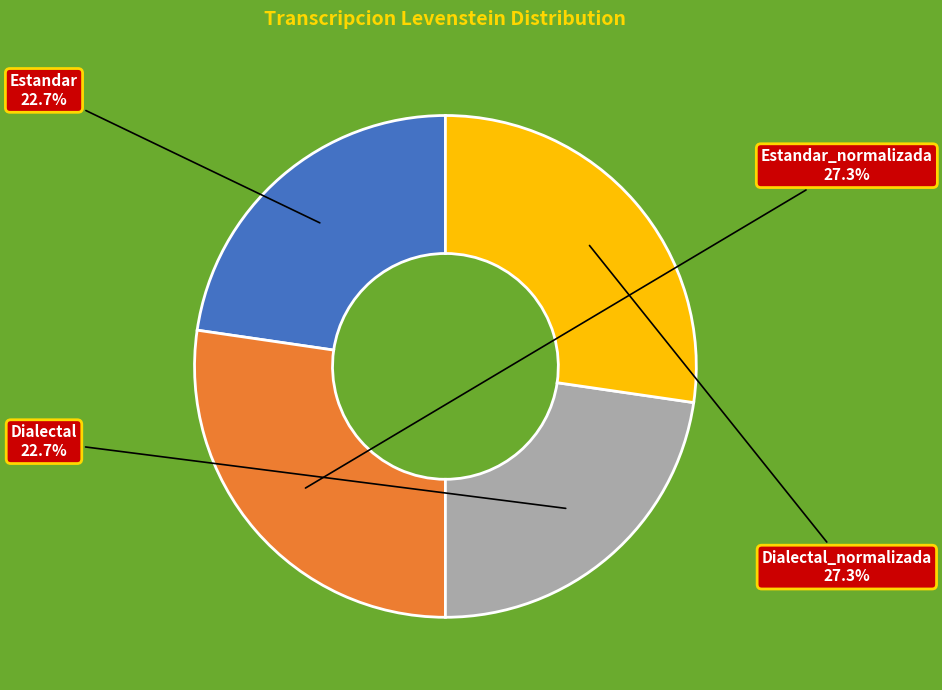

Between Dialectal_normalizada and Dialectal, which is larger?

Dialectal_normalizada